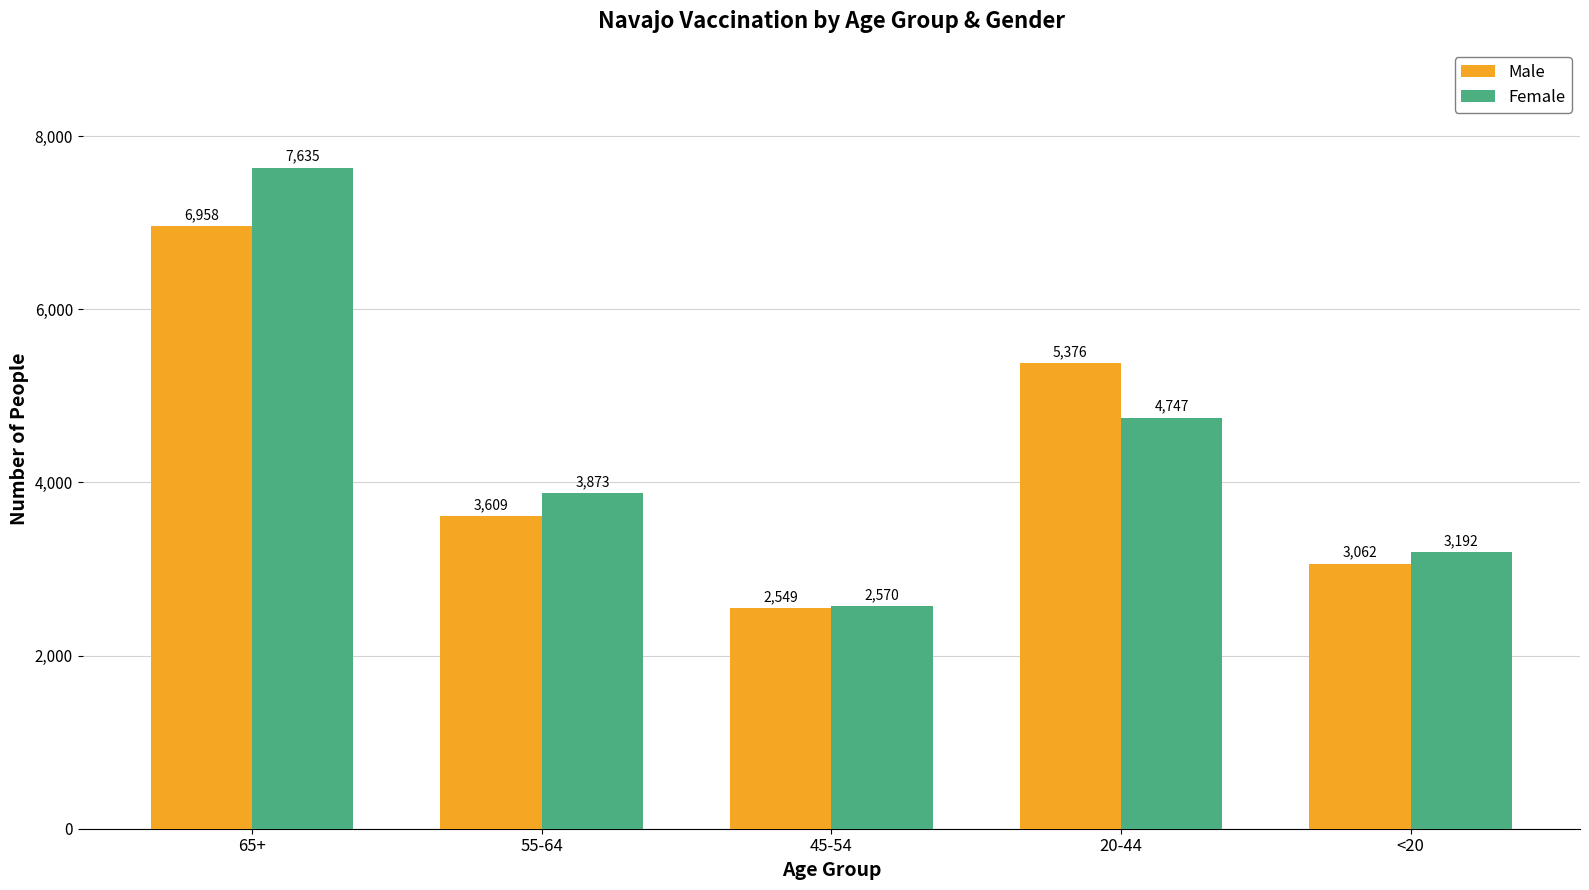

How many bars are there in total?

10